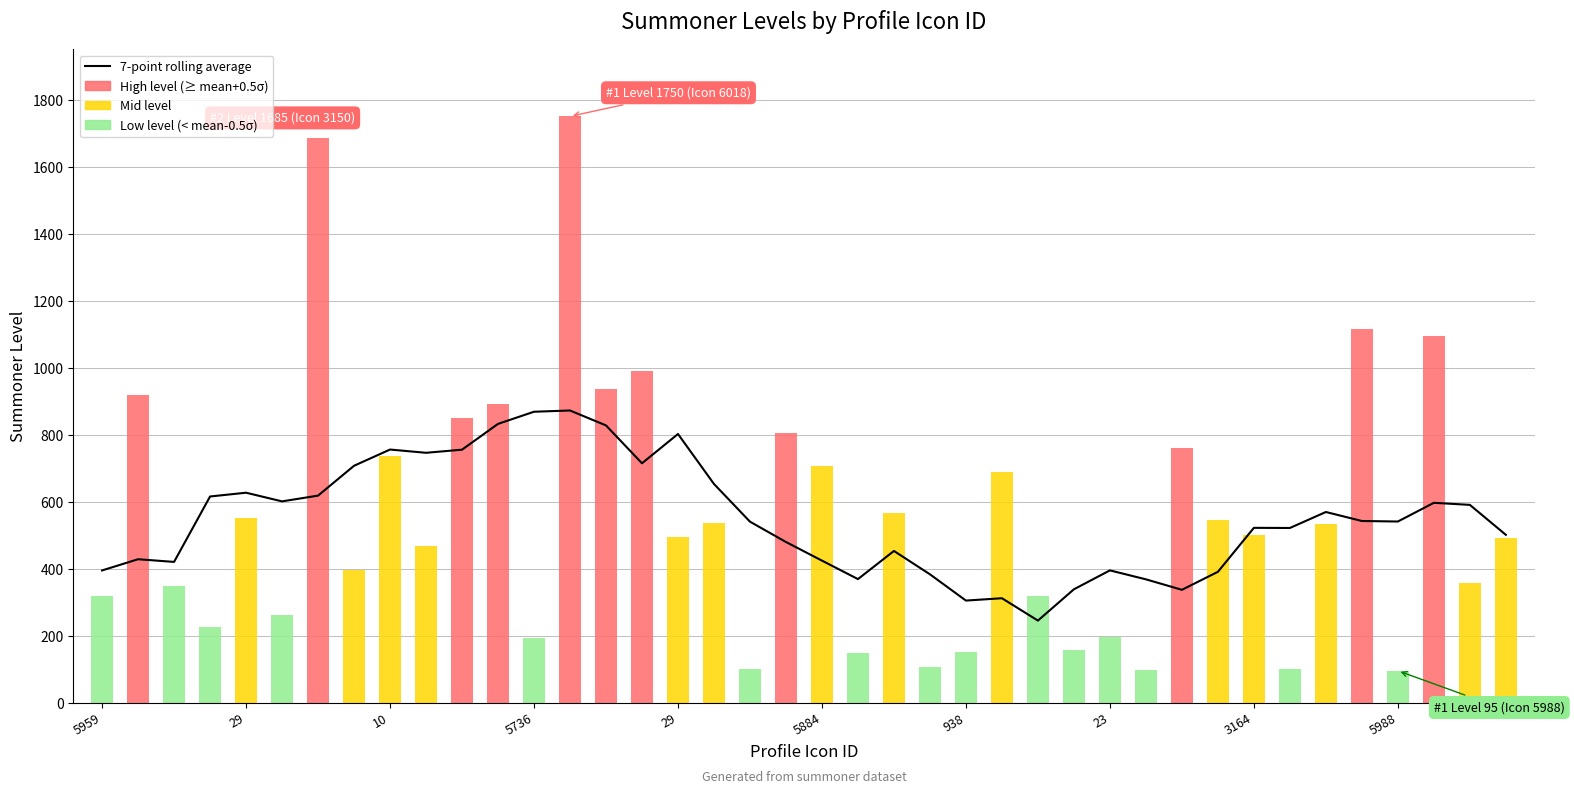

Does the chart contain stacked bars?

No